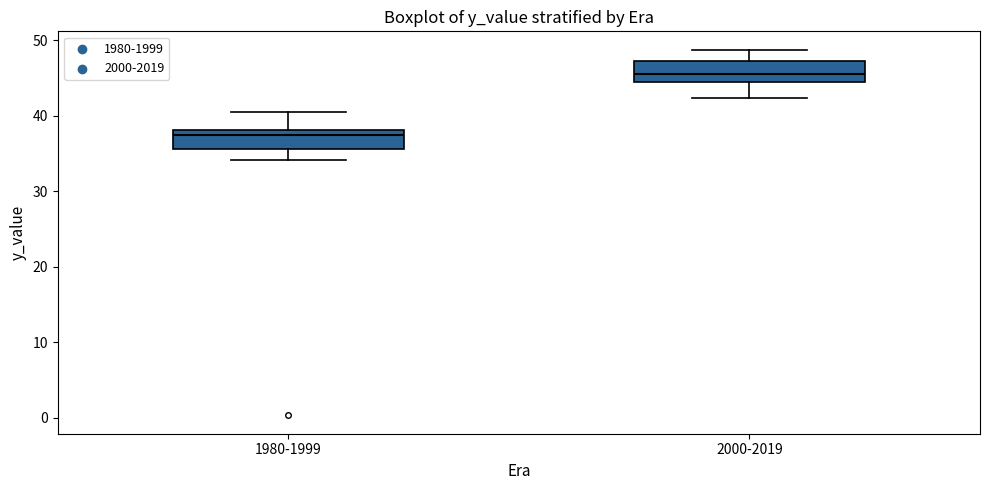

Which box's median line is the lowest?

1980-1999